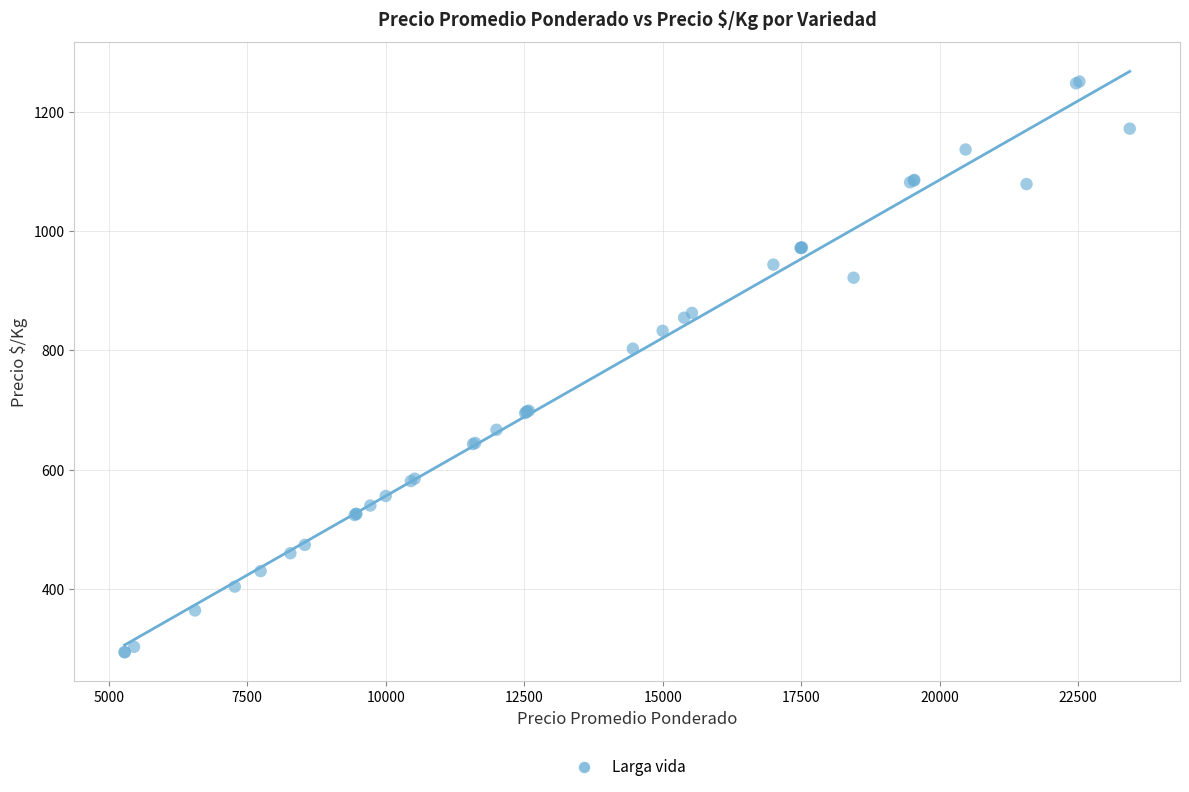

What Y value in the scatter plot is closest to 772?

803